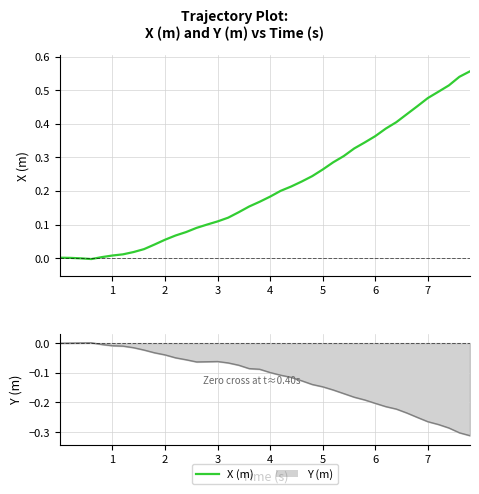

The value at 39 is 0.3. True or false?

False